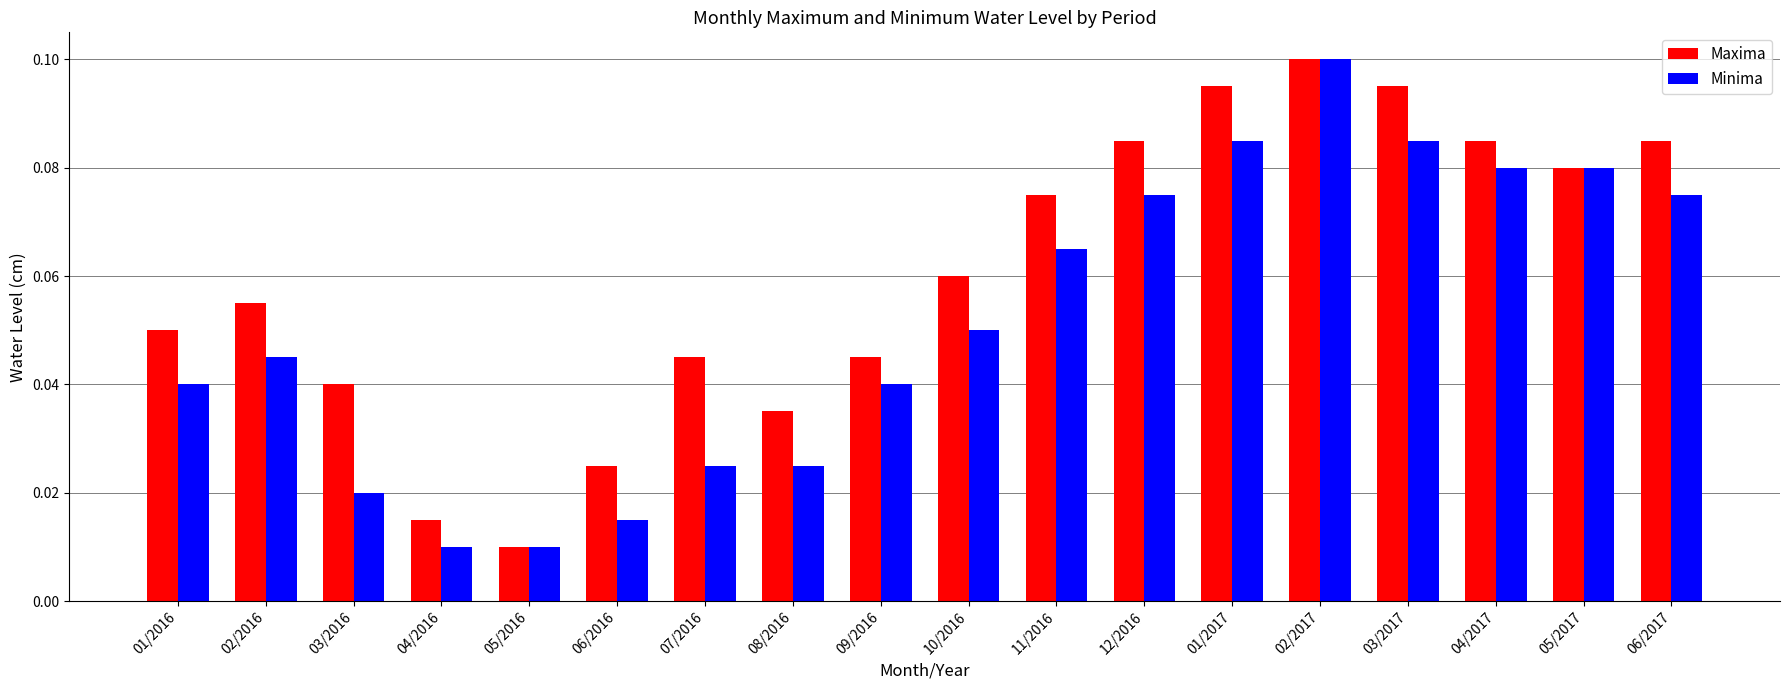

Does the chart contain stacked bars?

No